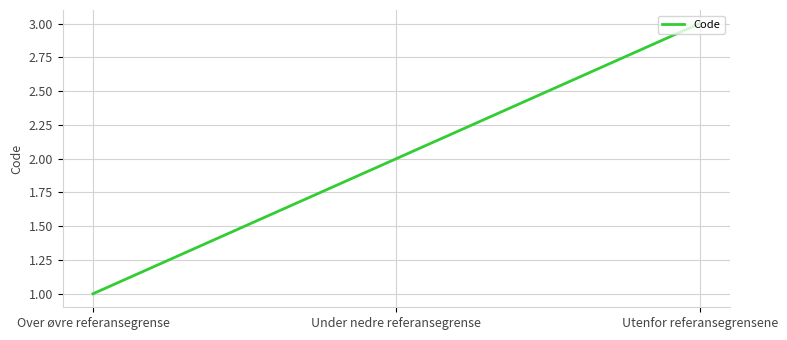

Reading left to right, extract all data points from this chart.

Over øvre referansegrense=1	Under nedre referansegrense=2	Utenfor referansegrensene=3